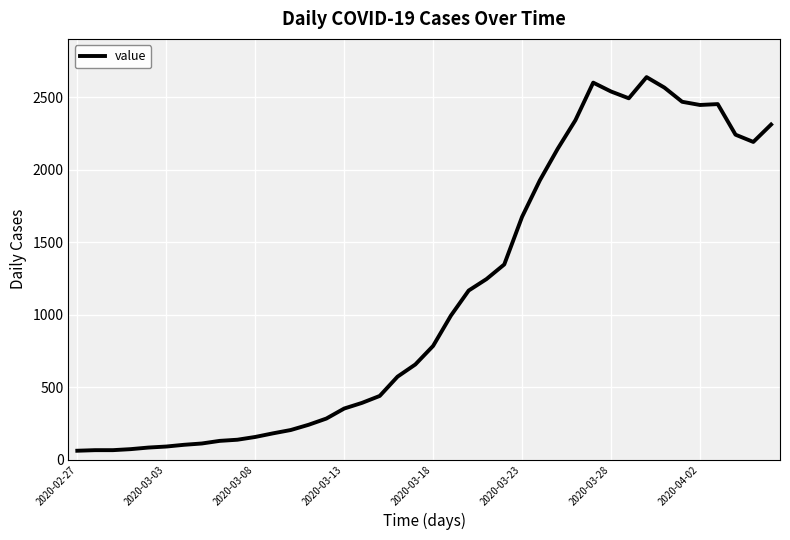

What is the greatest value displayed?

2638